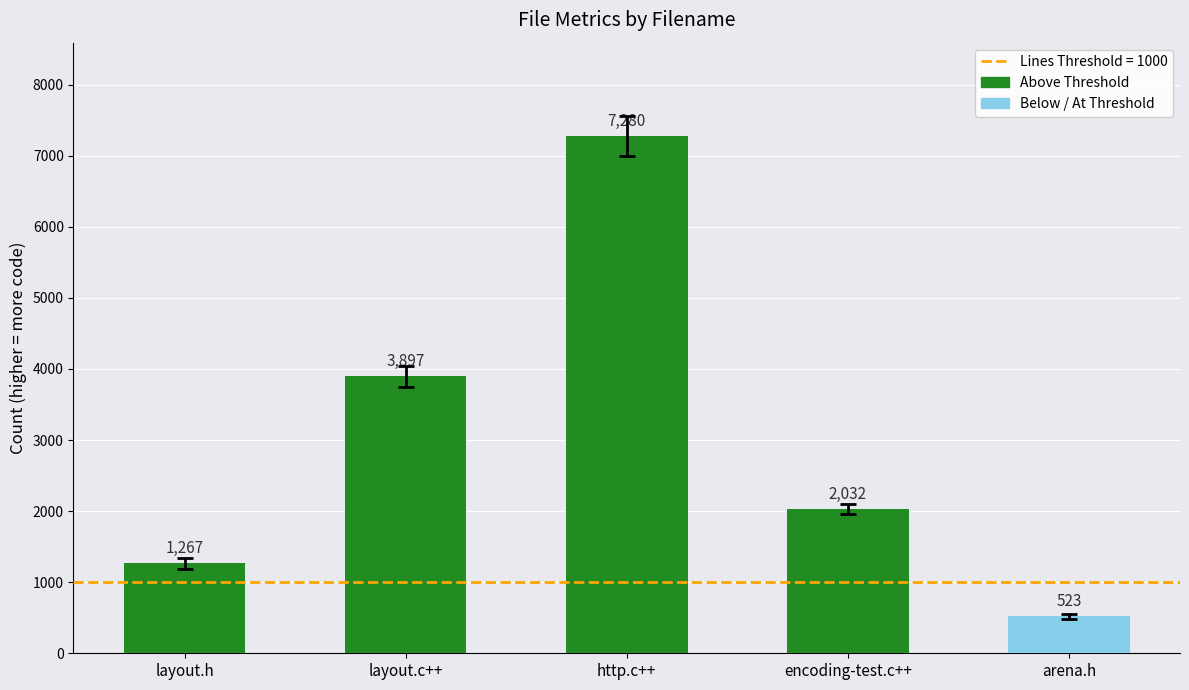

The chart shows a value of 11526 at http.c++. True or false?

False